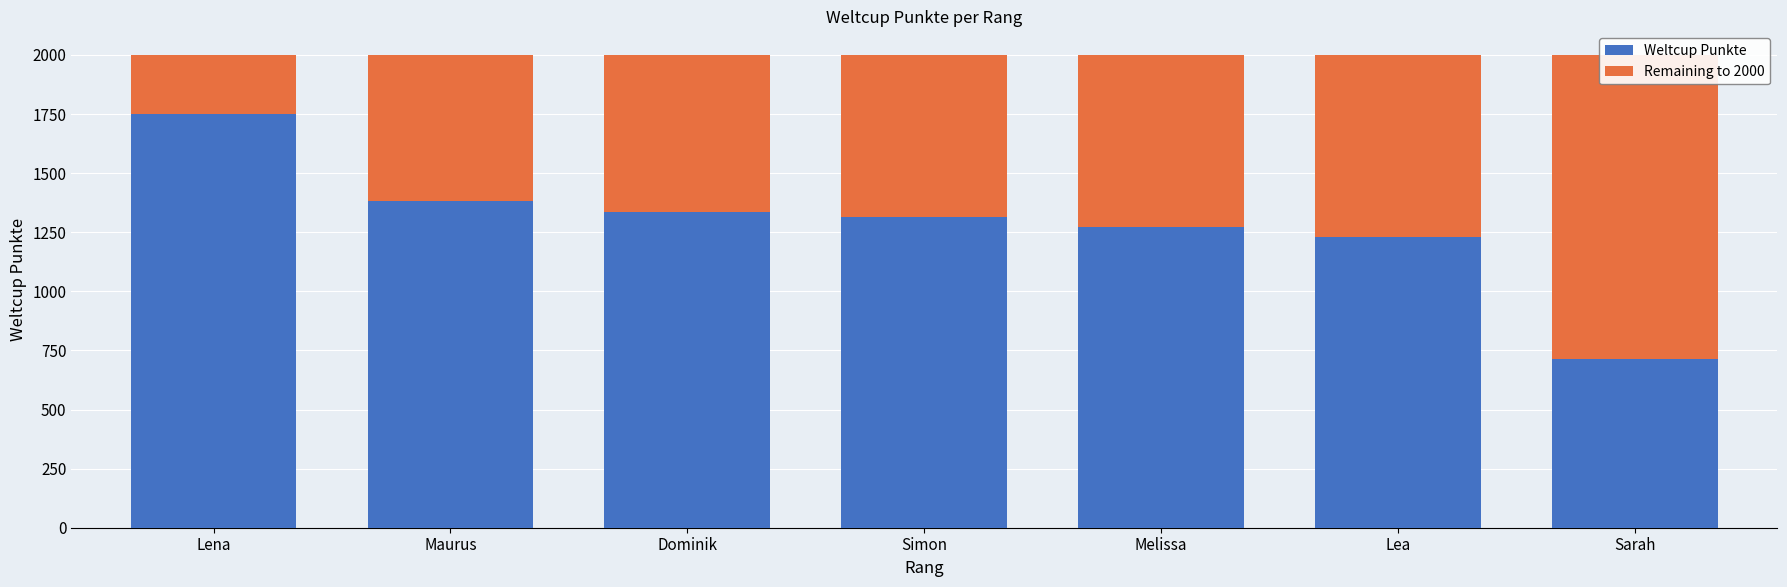

List the labels in order of Weltcup Punkte value, smallest first.

Sarah, Lea, Melissa, Simon, Dominik, Maurus, Lena